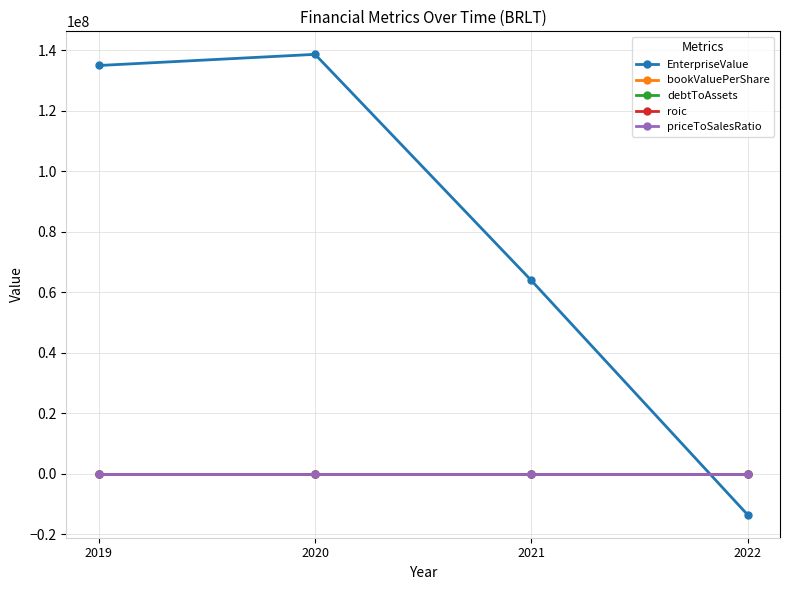

What is the difference between the roic values at 2020 and 2019?

1.7